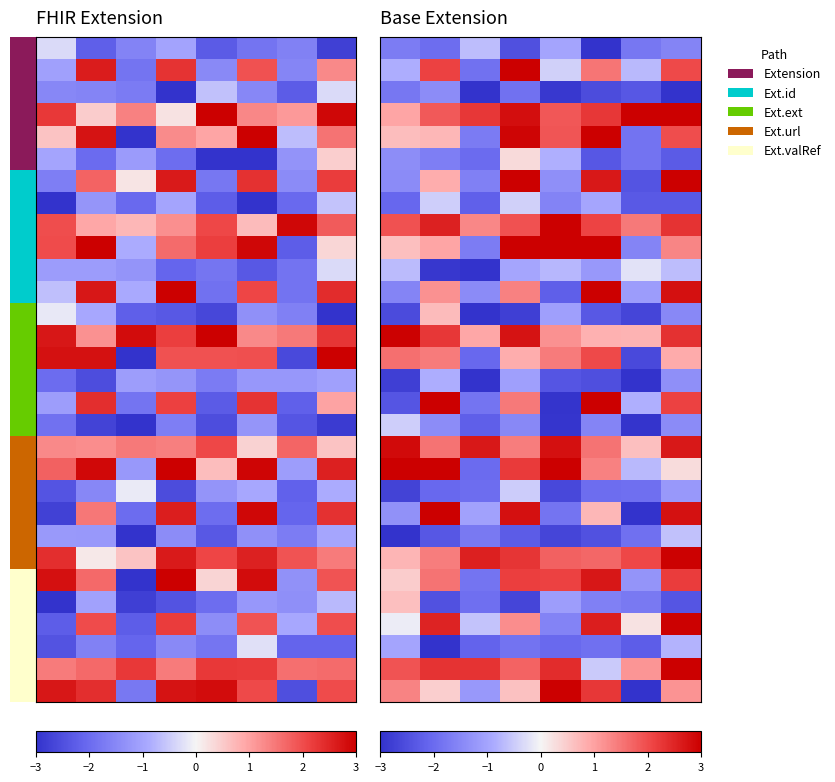

At which category is the sum across all series the highest?

7